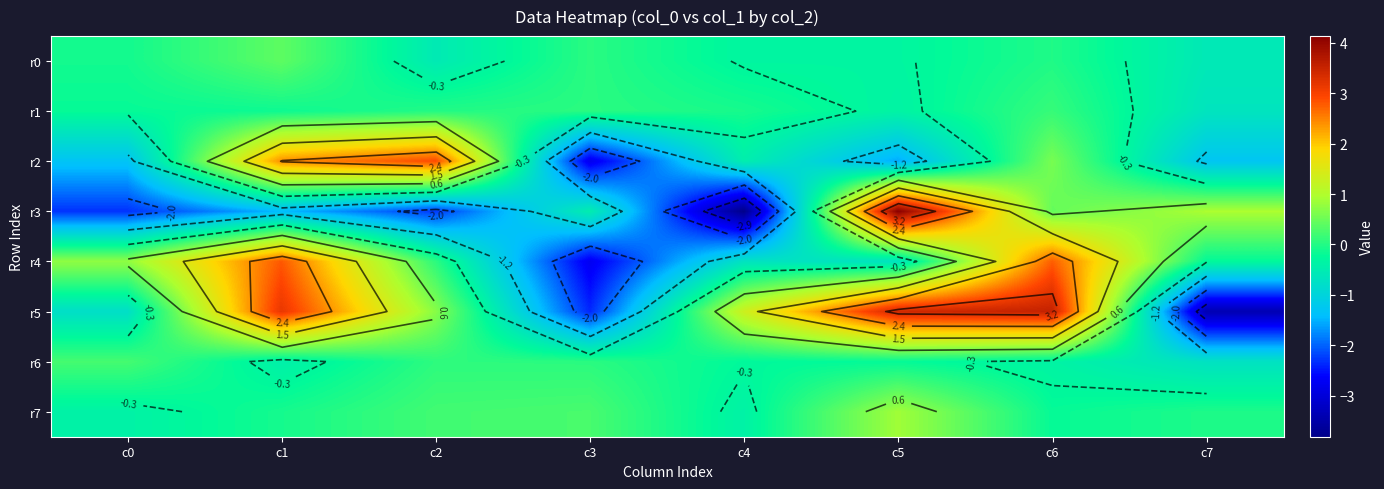

The value of r3 at c6 is 0.2. True or false?

False